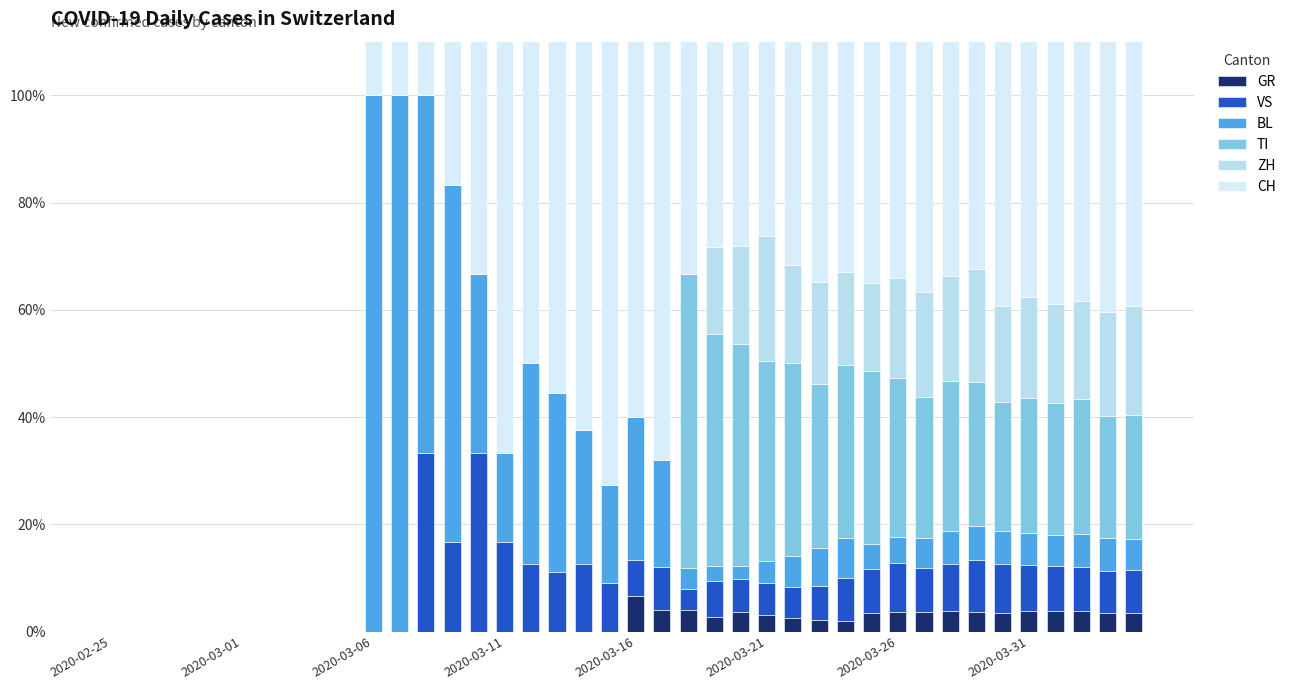

Count the number of categories in the chart.

40